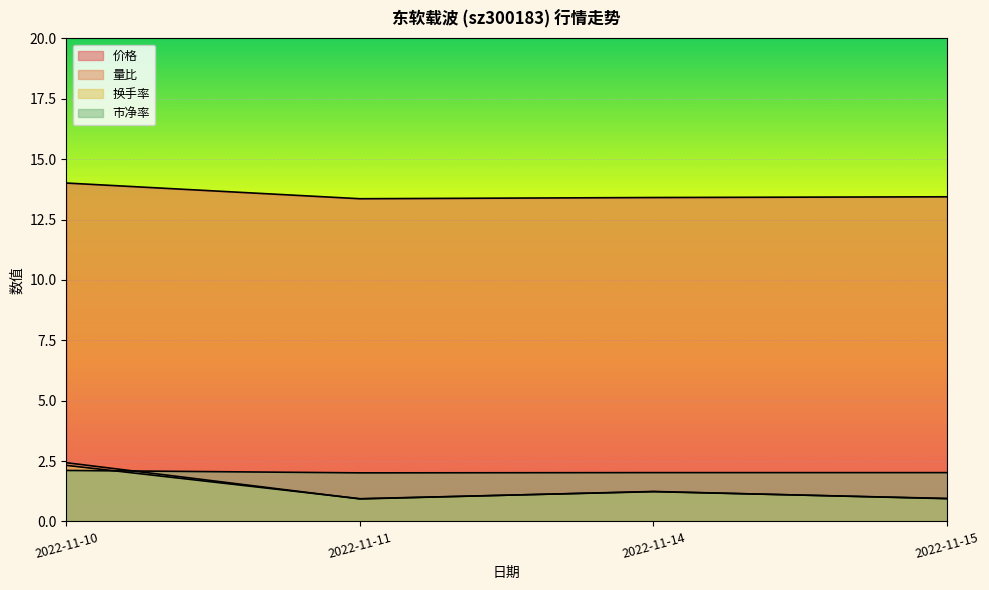

True or false: 市净率 and 价格 cross at least once.

False